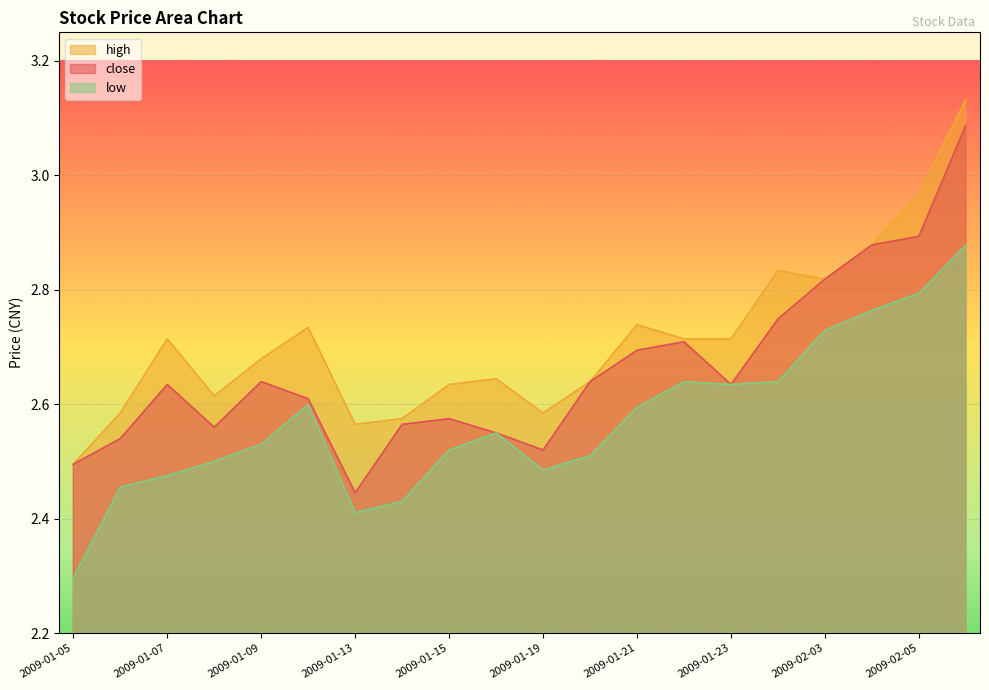

Between 2009-01-06 and 2009-01-16, which is larger?

2009-01-16